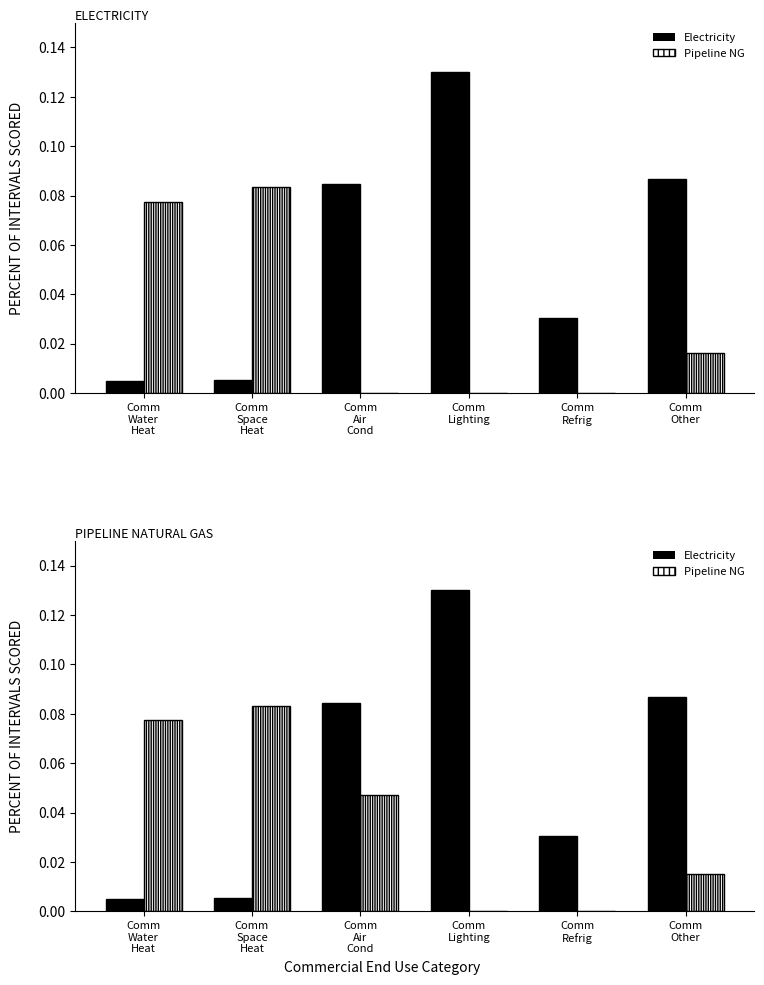

What is the difference between the maximum and minimum values in the Pipeline Natural Gas series?

0.1